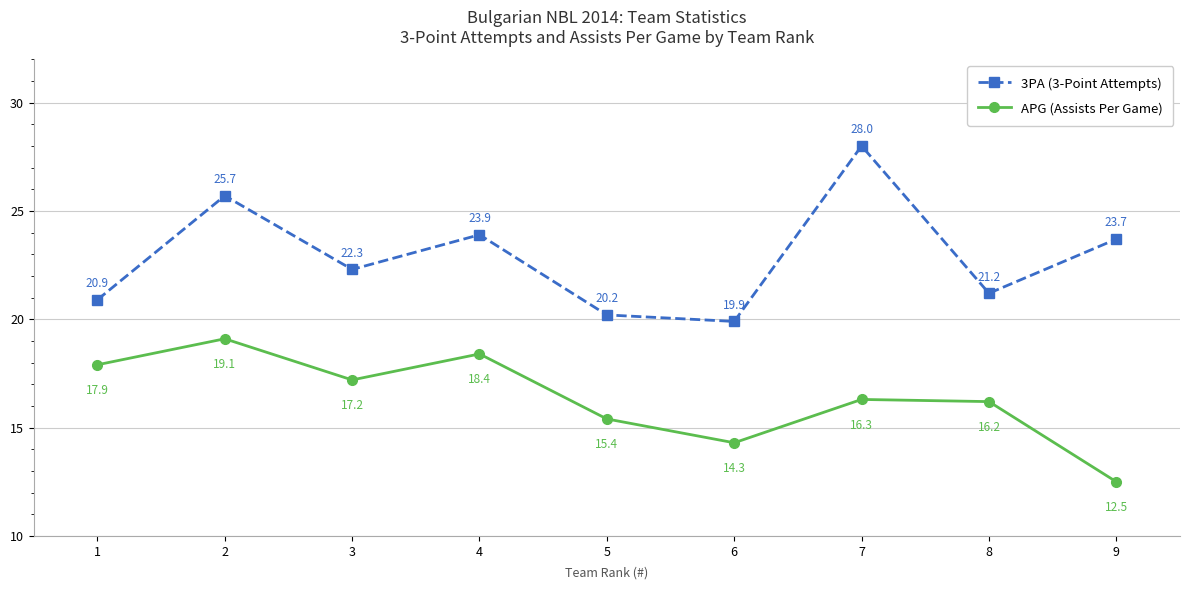

At which category does the chart reach its minimum across all series?

9